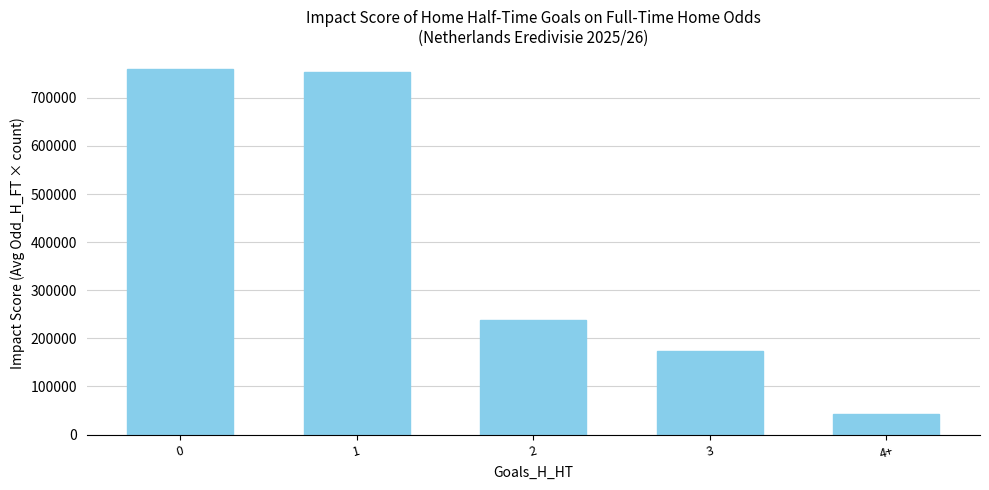

What is the smallest value displayed?

42000